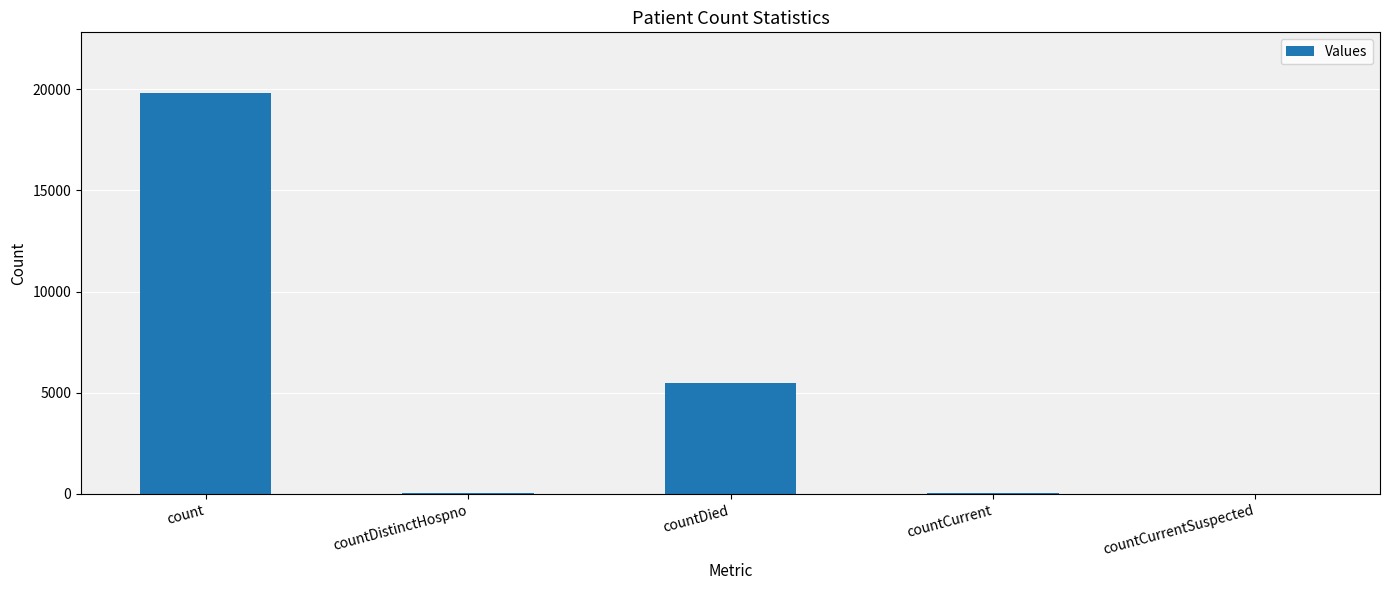

Which has a higher value, countDied or countCurrentSuspected?

countDied